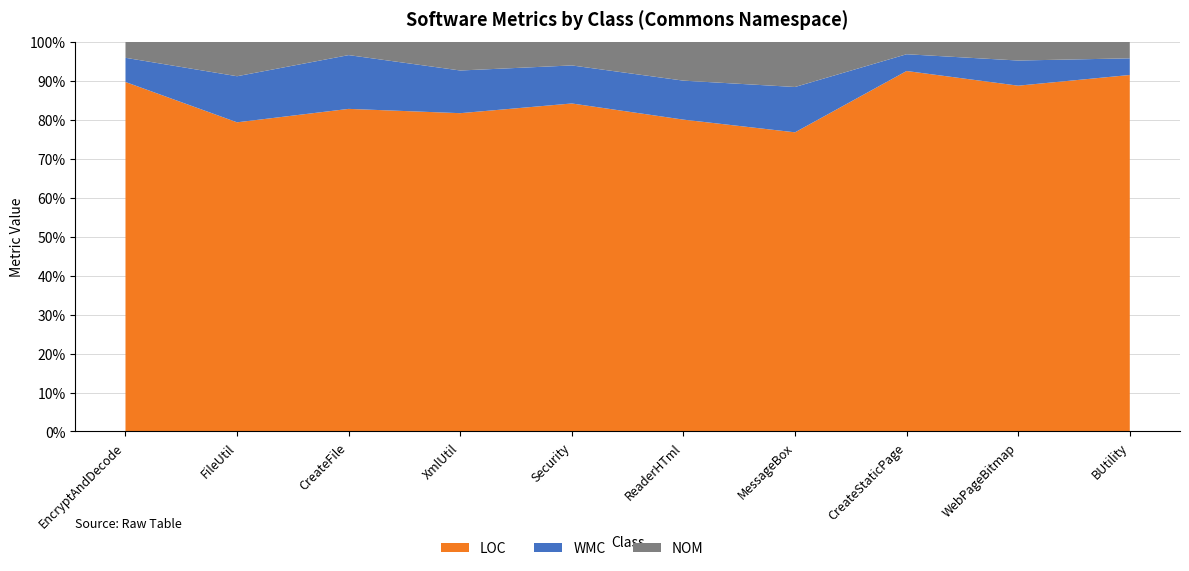

Reading left to right, list all the values displayed in this chart.

LOC: EncryptAndDecode=130	FileUtil=161	CreateFile=24	XmlUtil=276	Security=69	ReaderHTml=8	MessageBox=33	CreateStaticPage=86	WebPageBitmap=55	BUtility=107
WMC: EncryptAndDecode=9	FileUtil=24	CreateFile=4	XmlUtil=37	Security=8	ReaderHTml=1	MessageBox=5	CreateStaticPage=4	WebPageBitmap=4	BUtility=5
NOM: EncryptAndDecode=6	FileUtil=18	CreateFile=1	XmlUtil=25	Security=5	ReaderHTml=1	MessageBox=5	CreateStaticPage=3	WebPageBitmap=3	BUtility=5